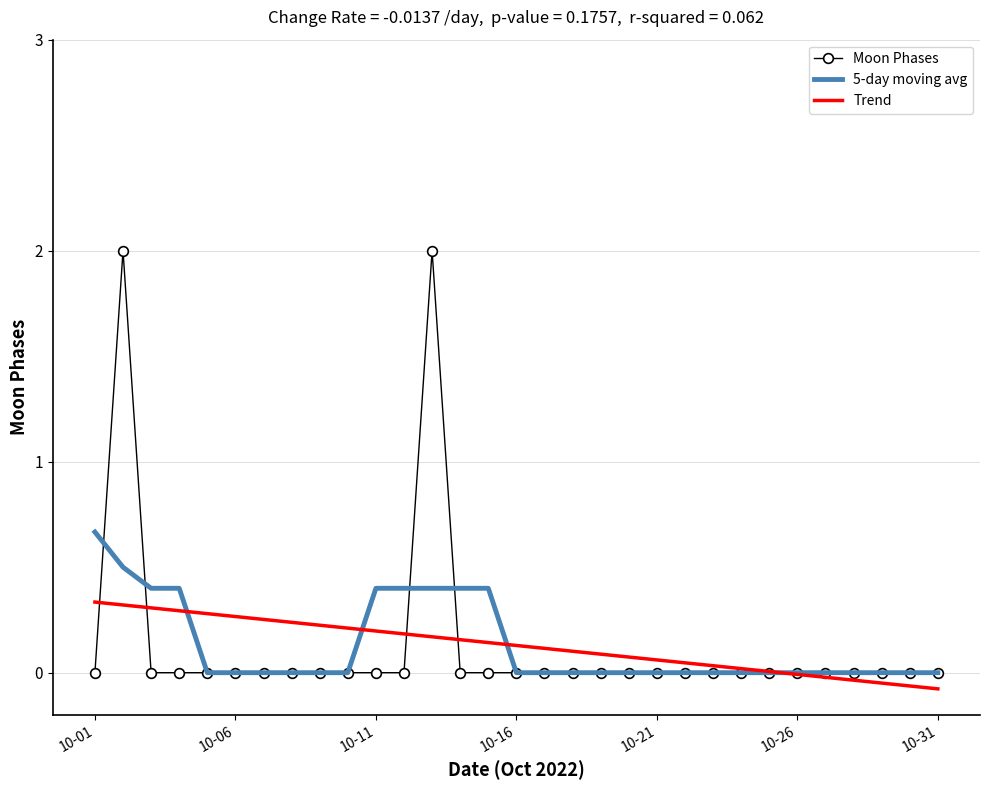

What is the highest value of the Moon Phases series?

2.0